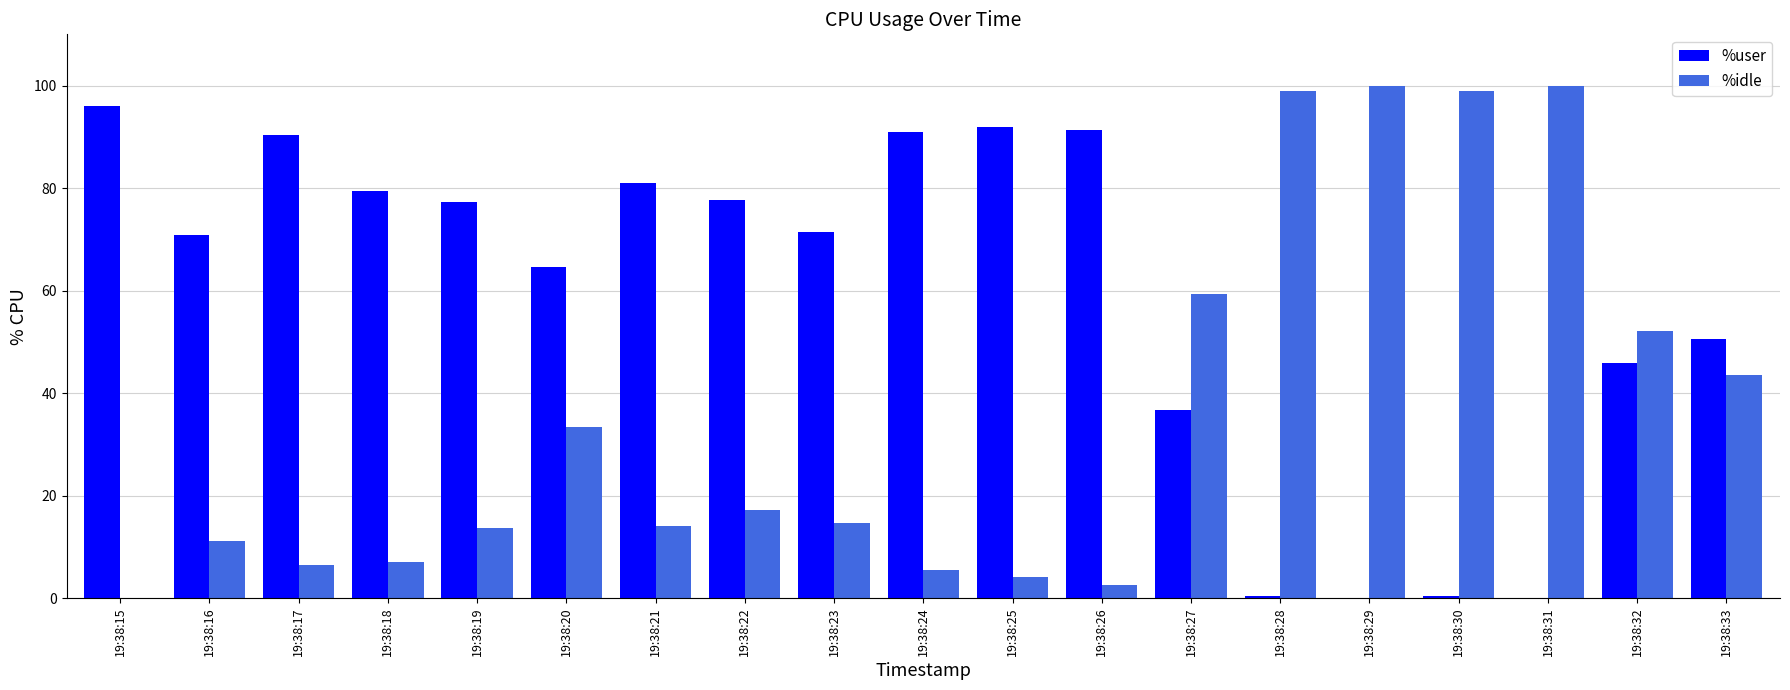

The %user series shows 115.7 at 19:38:23. True or false?

False